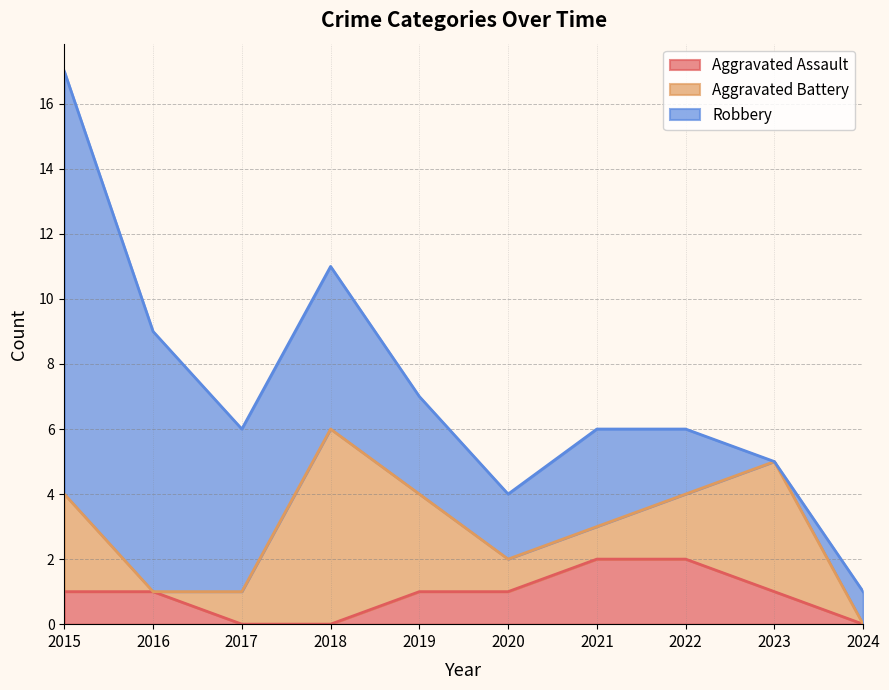

List the labels in order of Aggravated Assault value, largest first.

2021, 2022, 2015, 2016, 2019, 2020, 2023, 2017, 2018, 2024